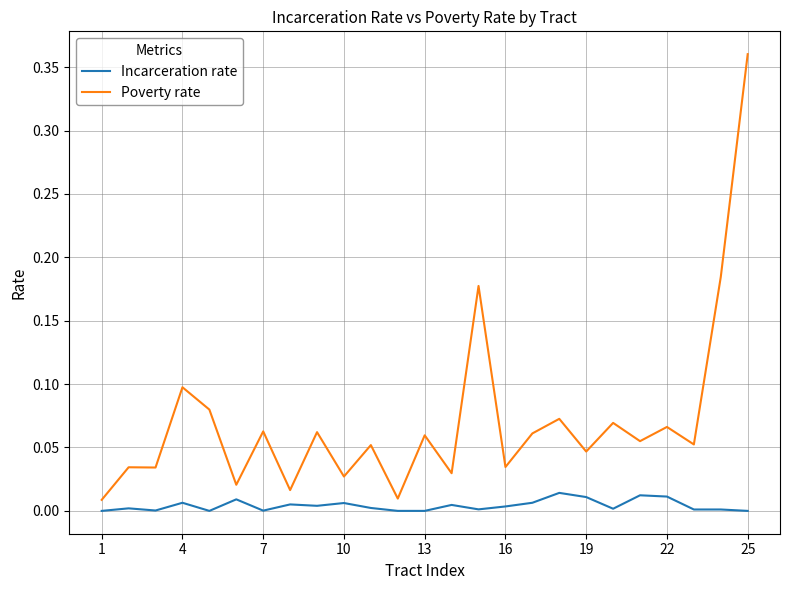

Which series has the largest total across all categories?

Poverty rate